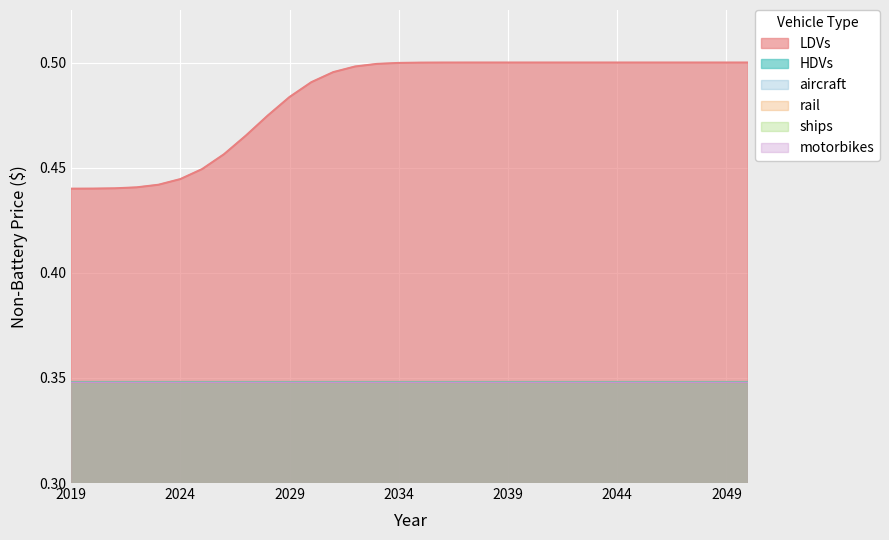

What is the value of the motorbikes point at the 12th from the left?

0.3